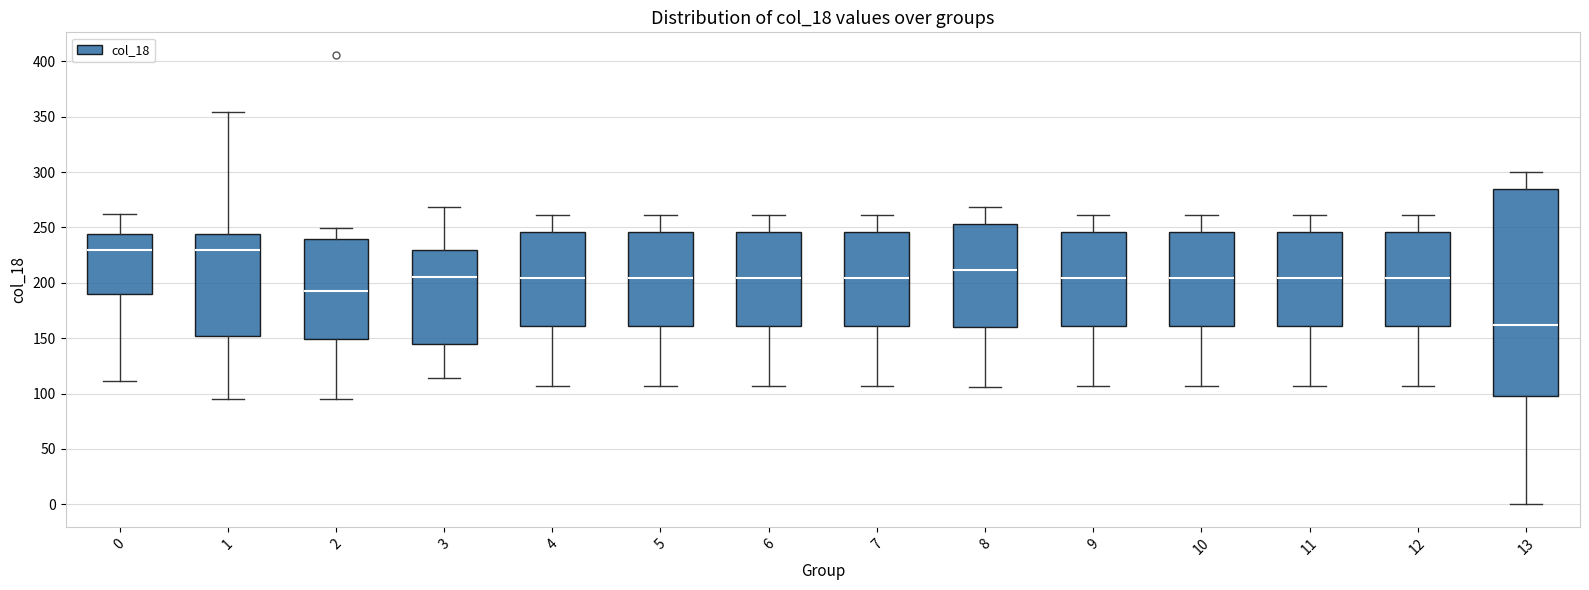

Where does the lower whisker of the box at x = 1 end on the y-axis? The values are not printed on the chart, so give them approximately, as read against the axis.

95